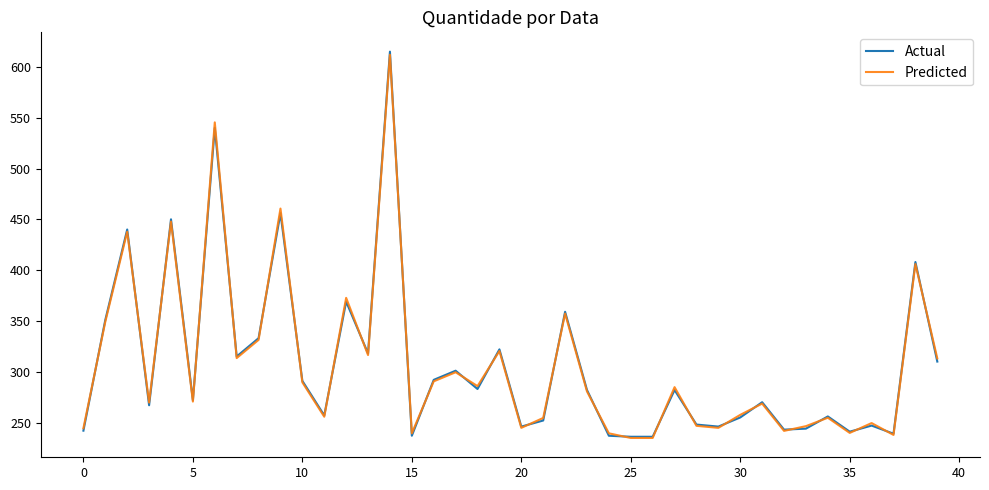

What is the minimum value shown in the chart?

234.8